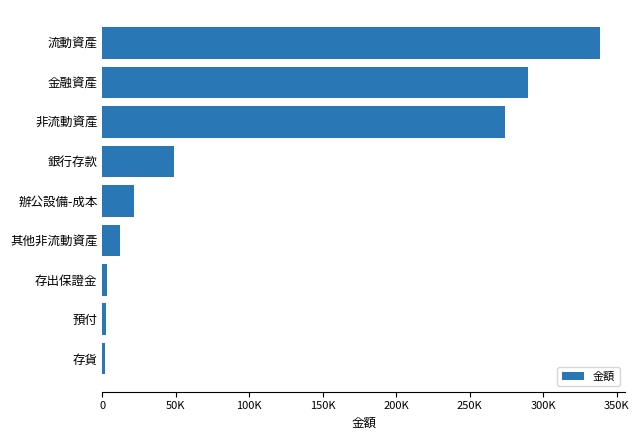

Are the bars horizontal?

Yes